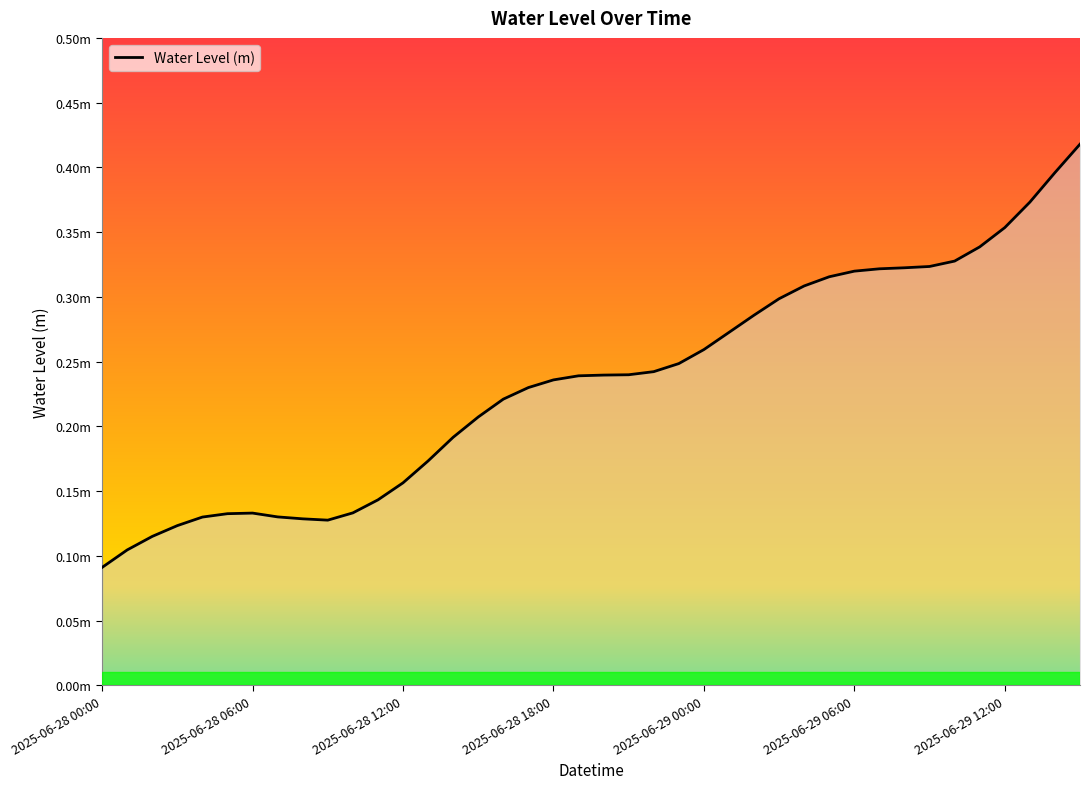

Does the chart display data point markers on the line(s)?

No